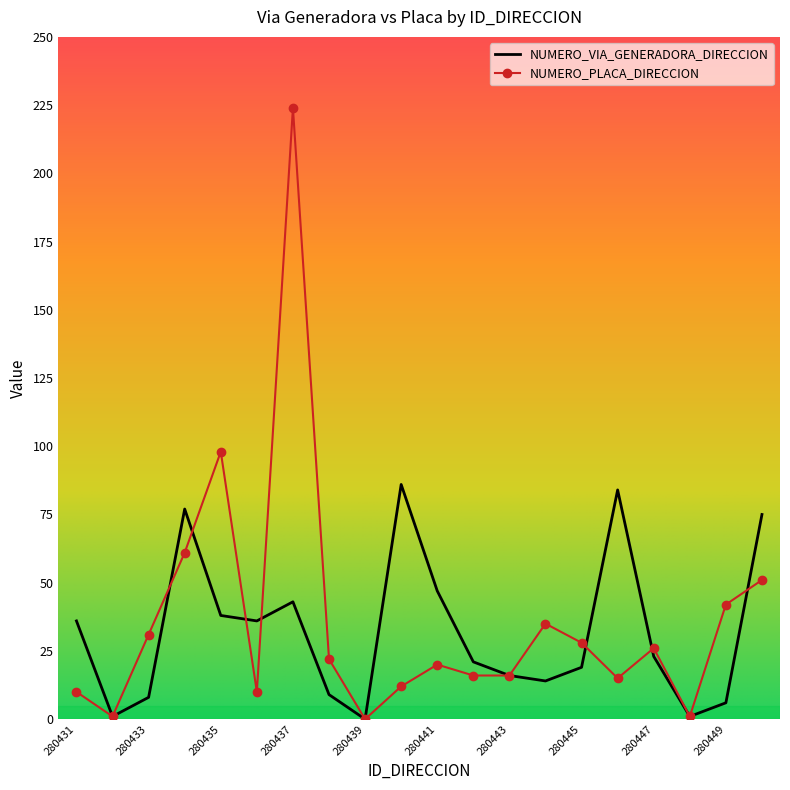

Which series has the largest range (max minus min)?

NUMERO_PLACA_DIRECCION